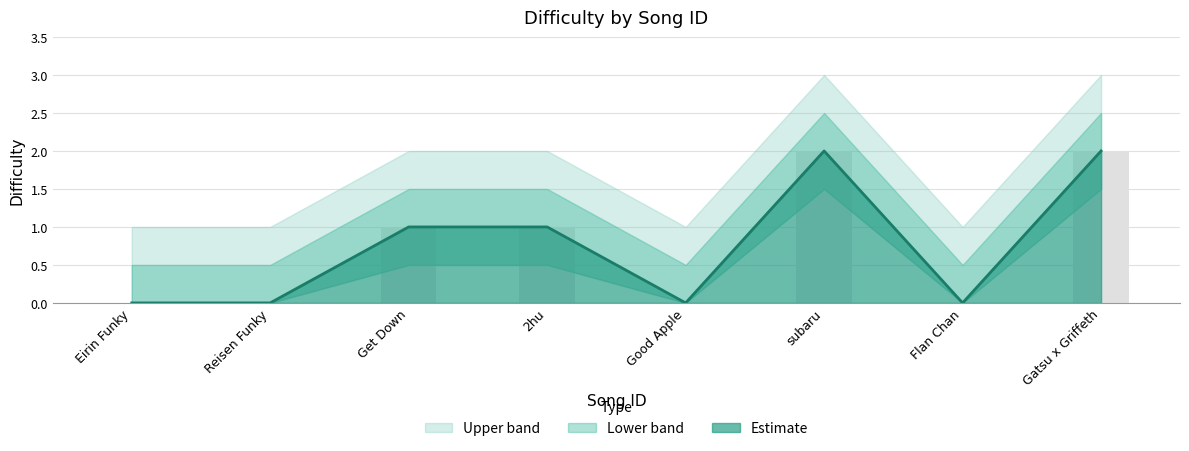

Are the bars horizontal?

No